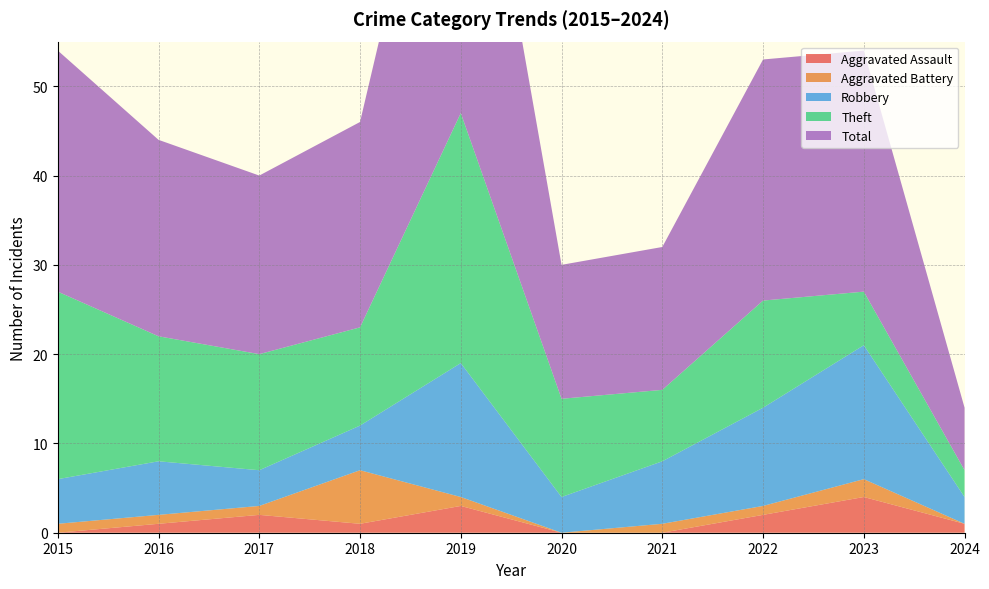

Reading left to right, transcribe all the data shown in this chart.

Aggravated Assault: 0	1	2	1	3	0	0	2	4	1
Aggravated Battery: 1	1	1	6	1	0	1	1	2	0
Robbery: 5	6	4	5	15	4	7	11	15	3
Theft: 21	14	13	11	28	11	8	12	6	3
Total: 27	22	20	23	47	15	16	27	27	7